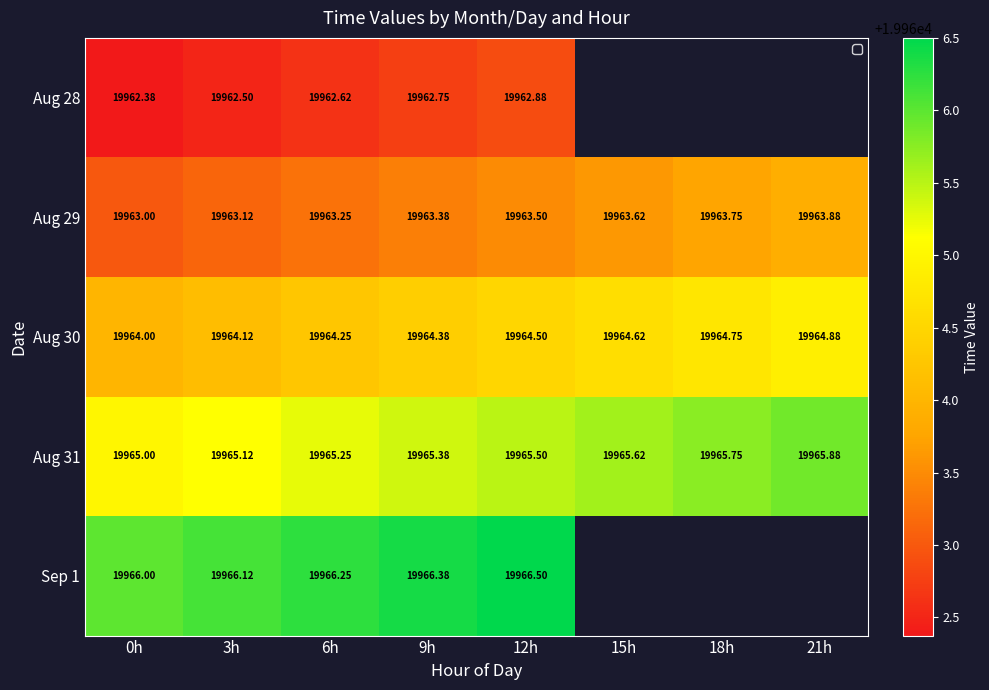

Is it true that Aug 31 equals 19965.8 at 18h?

True